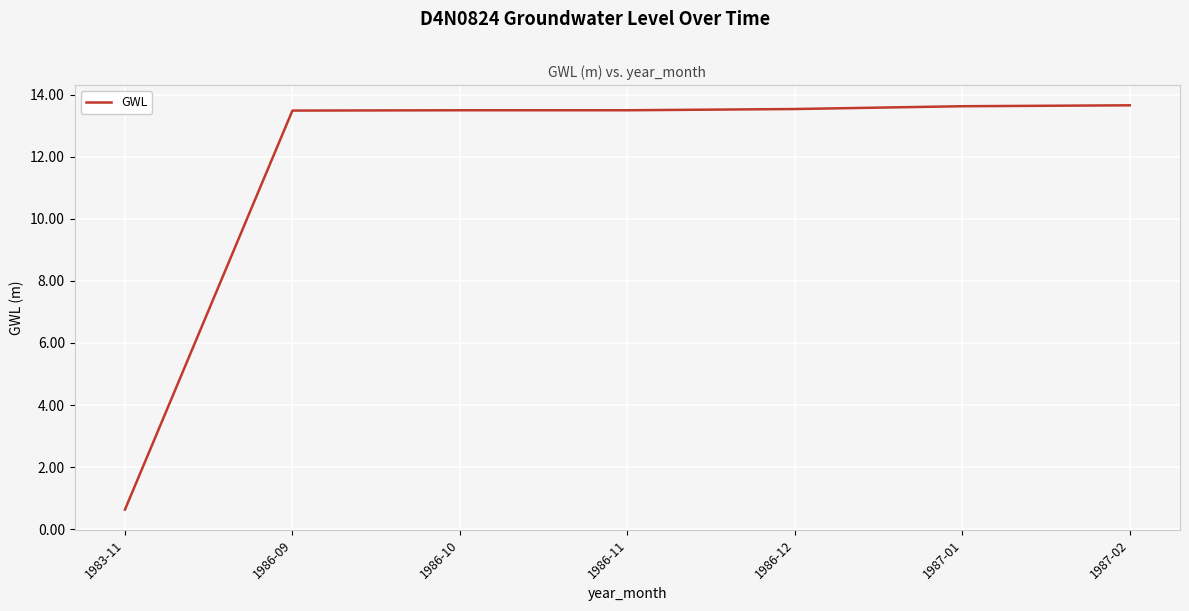

The chart shows a value of 4.4 at 1986-09. True or false?

False